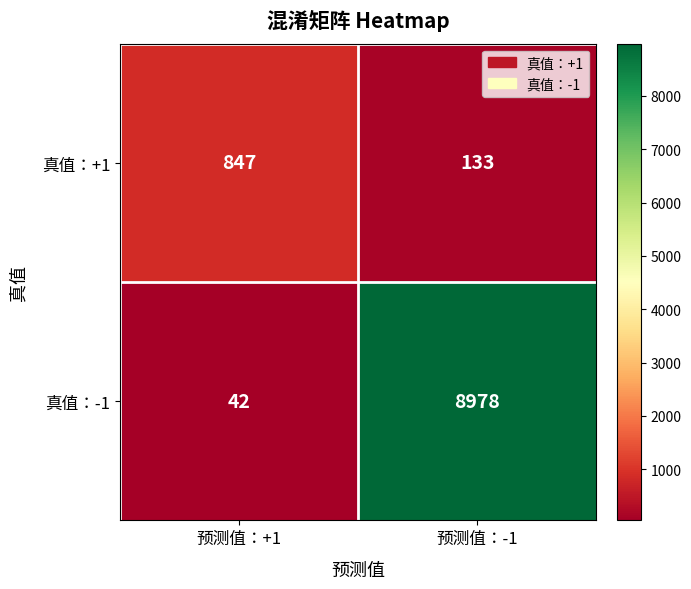

How many values in the 真值：-1 series are below 8978?

1